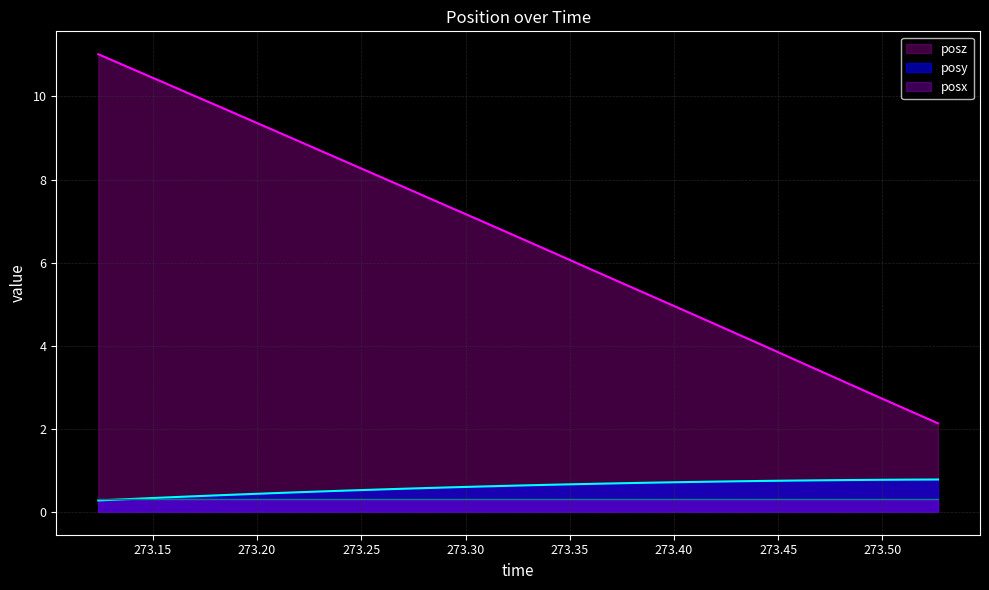

At which label does posz first exceed 6?

273.1238